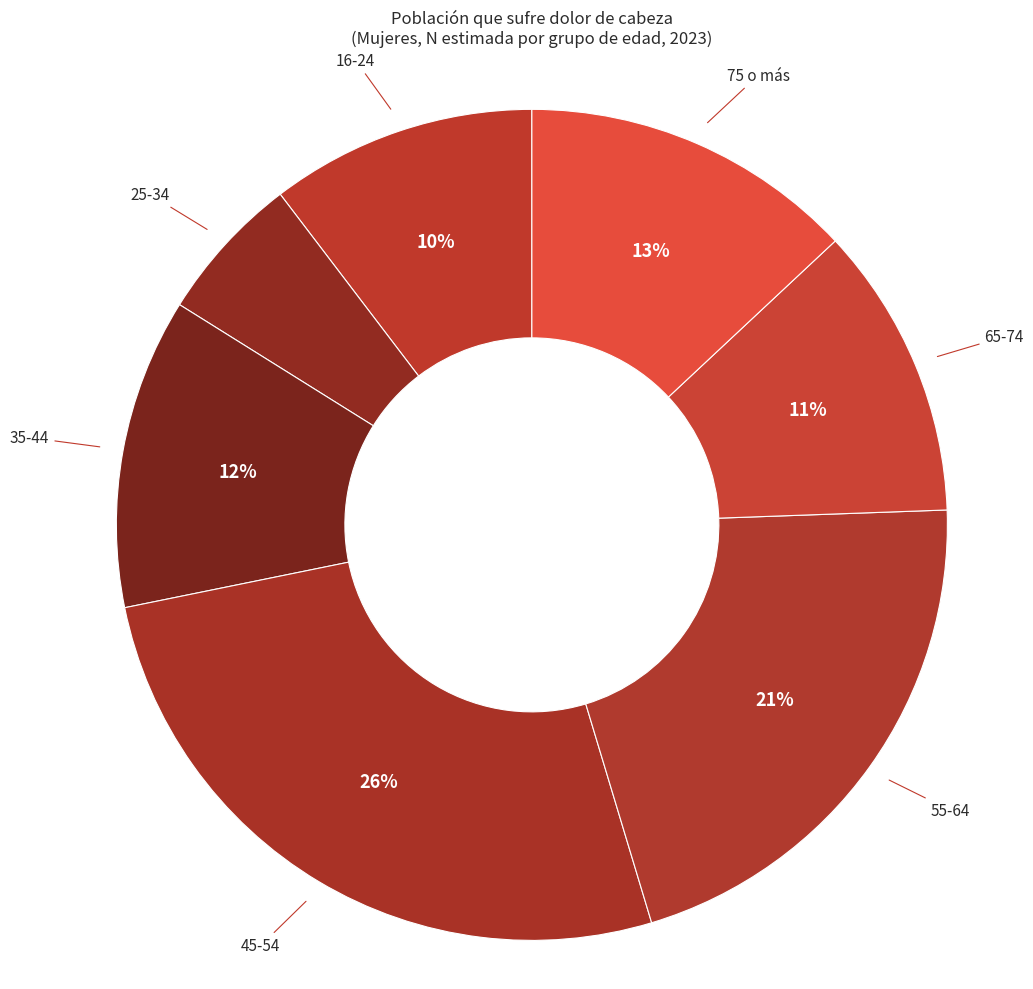

To the nearest percent, what is the difference between the largest and smallest slice percentages?

21%